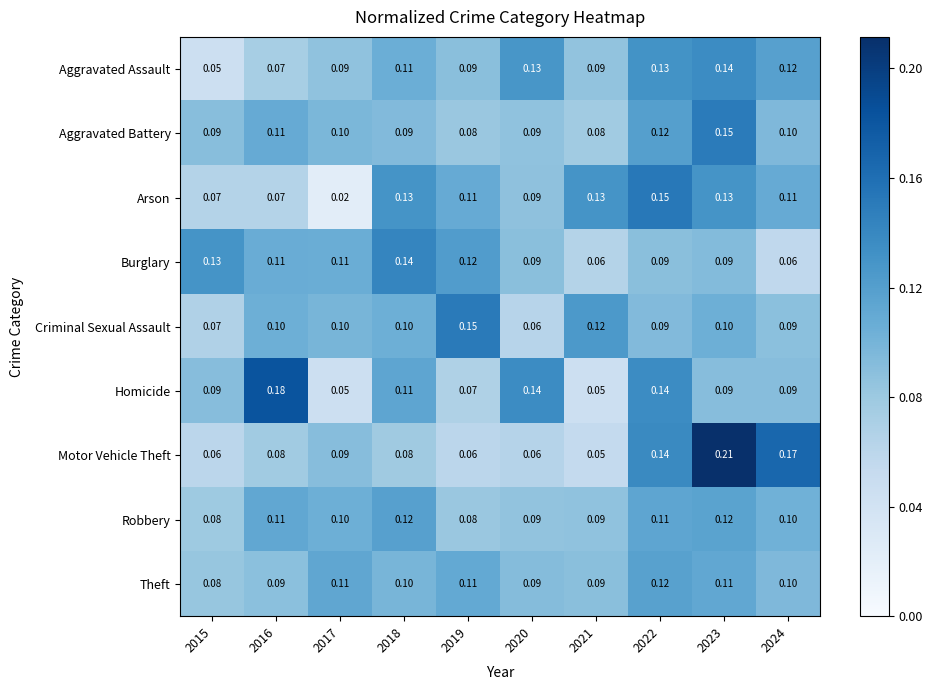

Which series has the largest range (max minus min)?

Motor Vehicle Theft